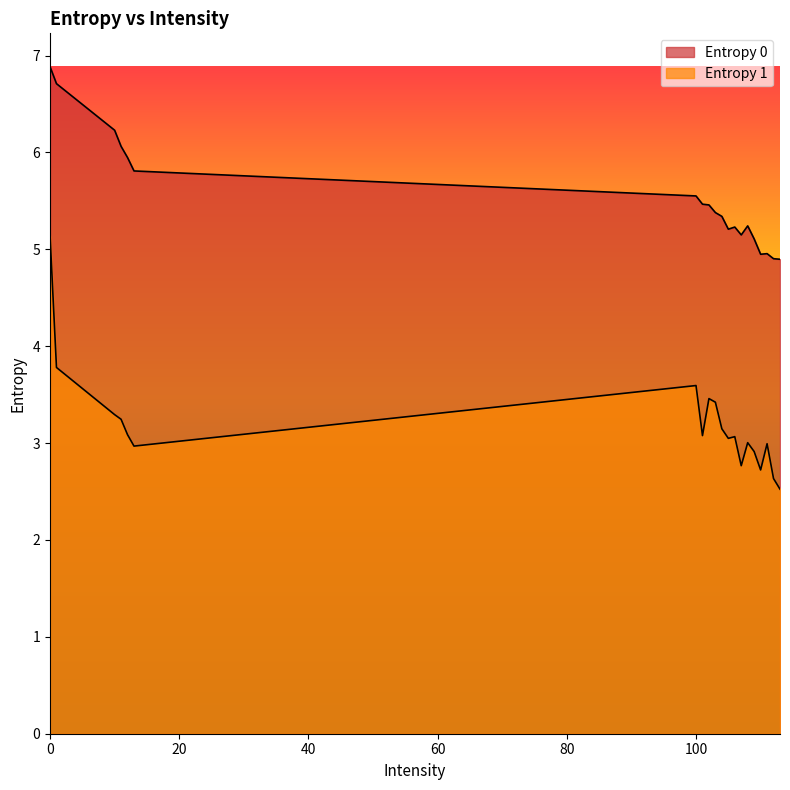

How many values in the Entropy 0 series are below 5?

4